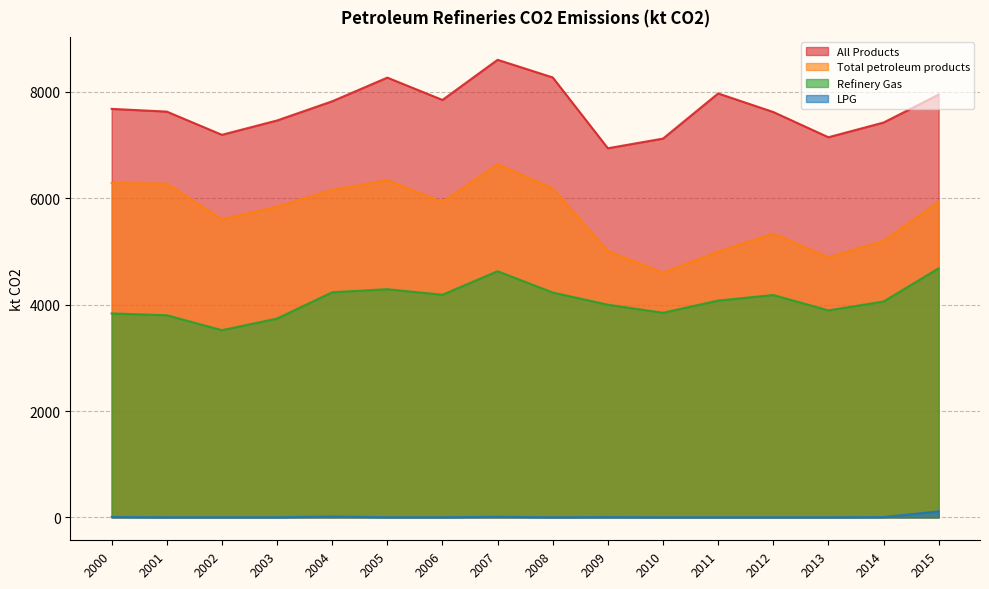

Which series has the widest spread of values?

Total petroleum products